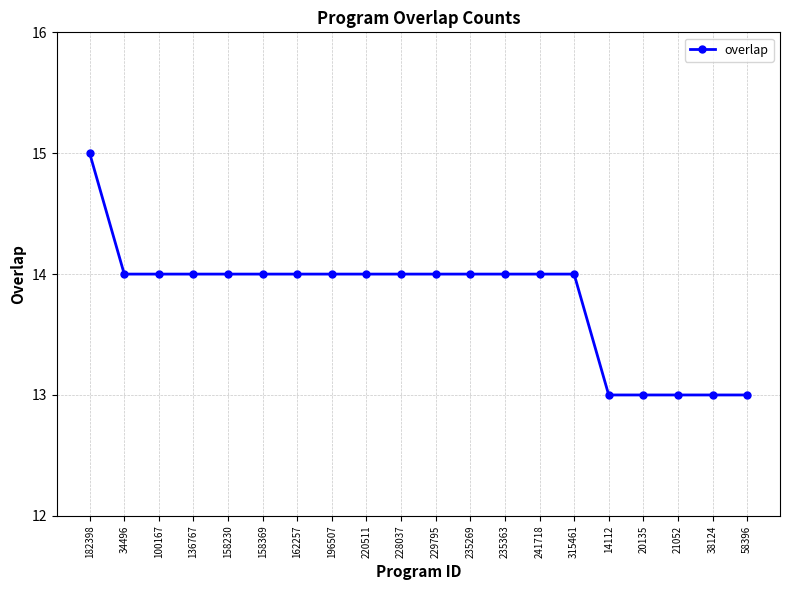

The chart shows a value of 18 at 196507. True or false?

False